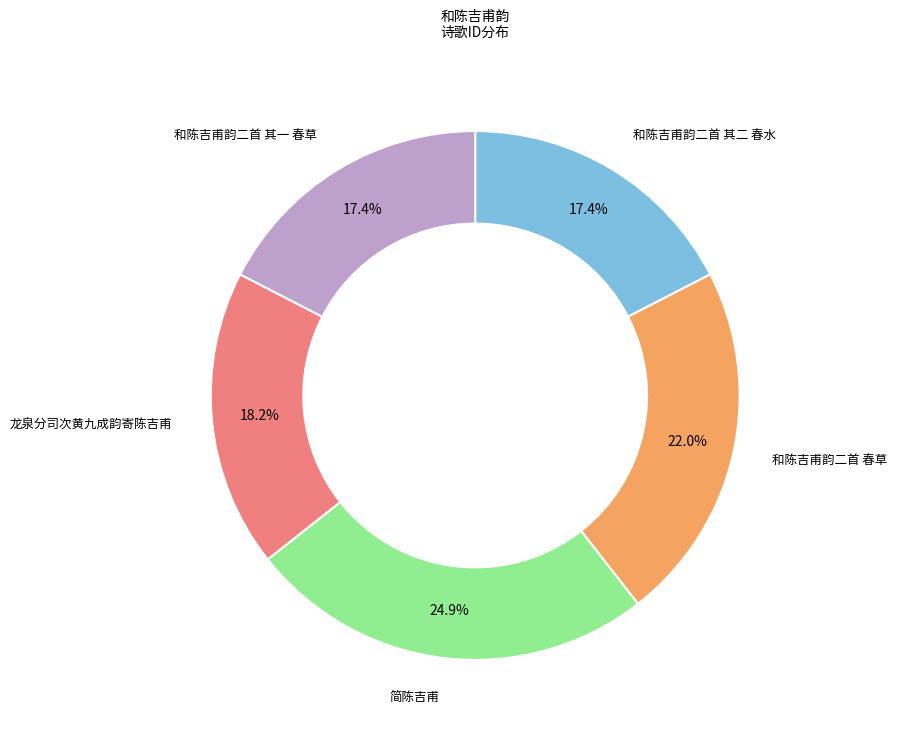

To the nearest percent, what is the average slice percentage?

20%